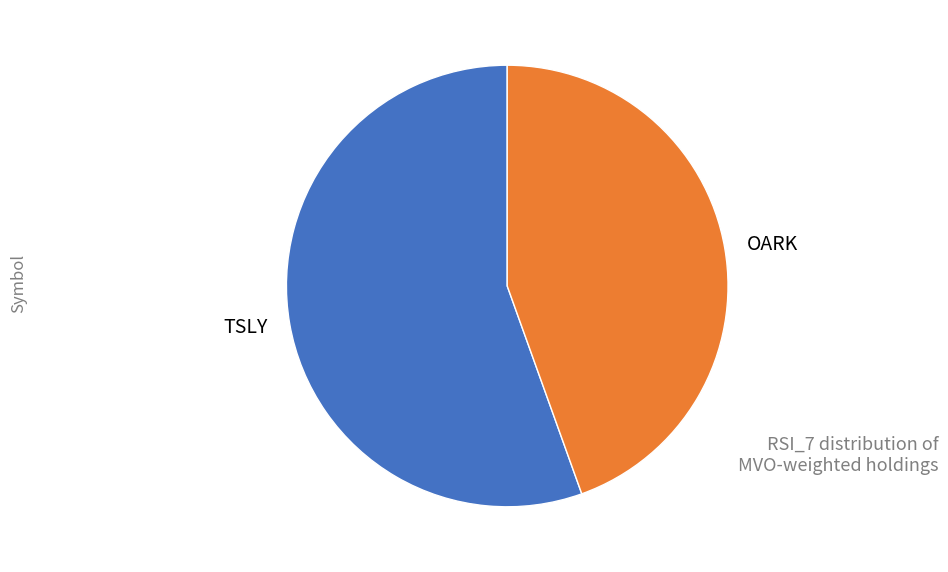

How many segments does this pie chart have?

2